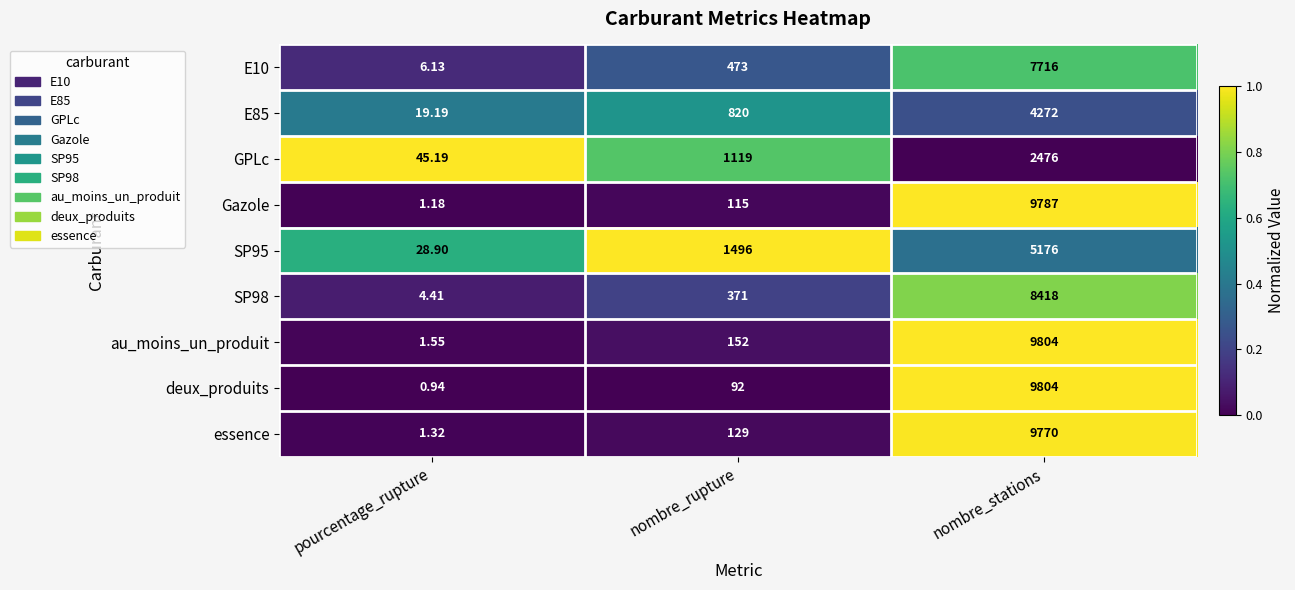

Rank the categories by GPLc value from lowest to highest.

pourcentage_rupture, nombre_rupture, nombre_stations